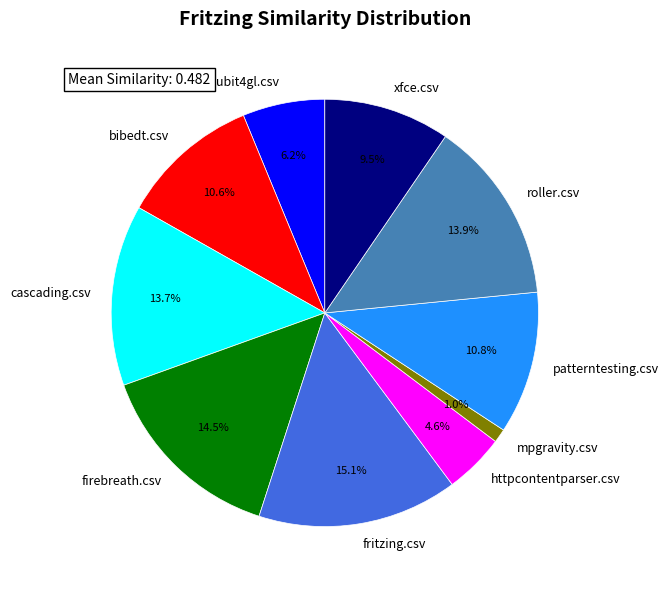

Does patterntesting.csv represent more than half of the total?

No